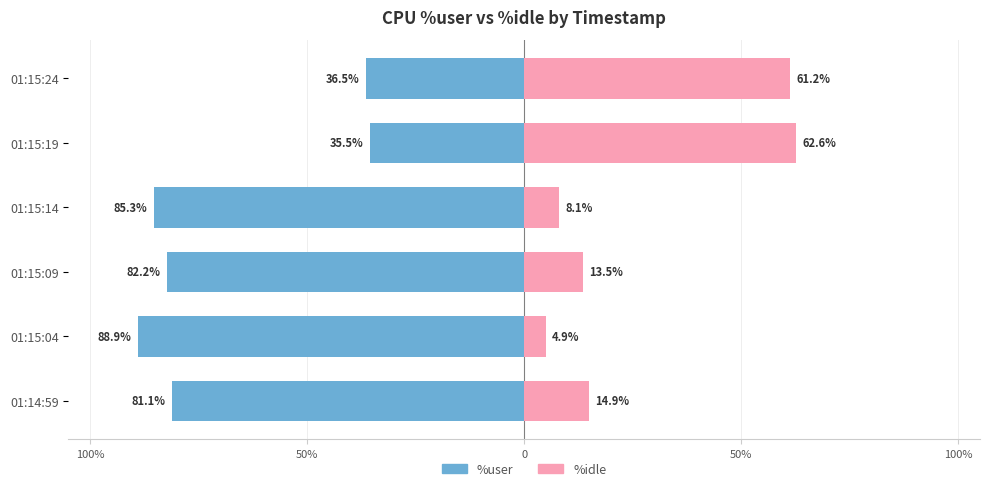

Between 01:15:09 and 01:15:24, which series saw the biggest shift?

%idle